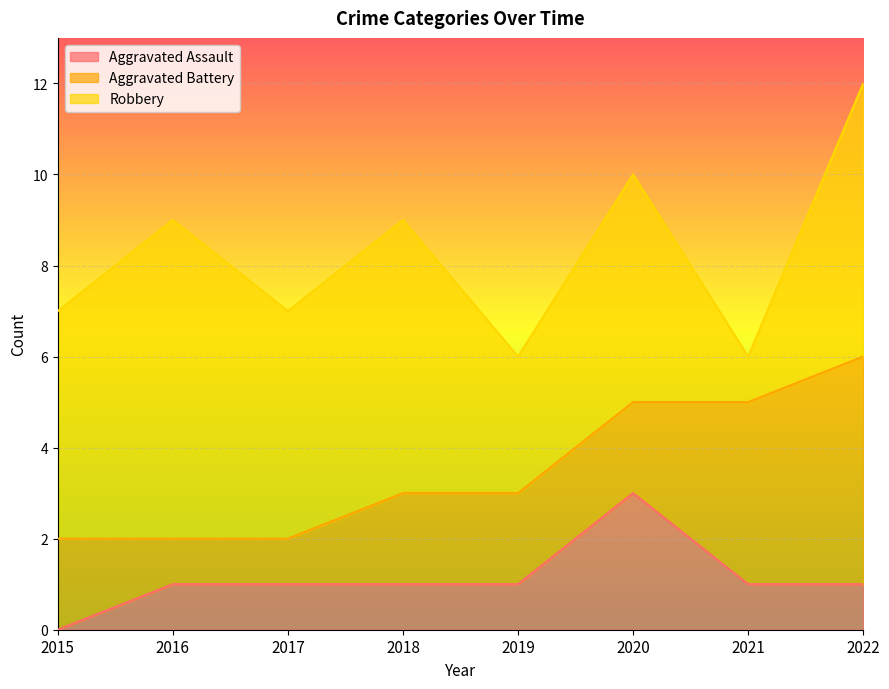

In Aggravated Assault, how many points are higher than both neighbors (excluding endpoints)?

1